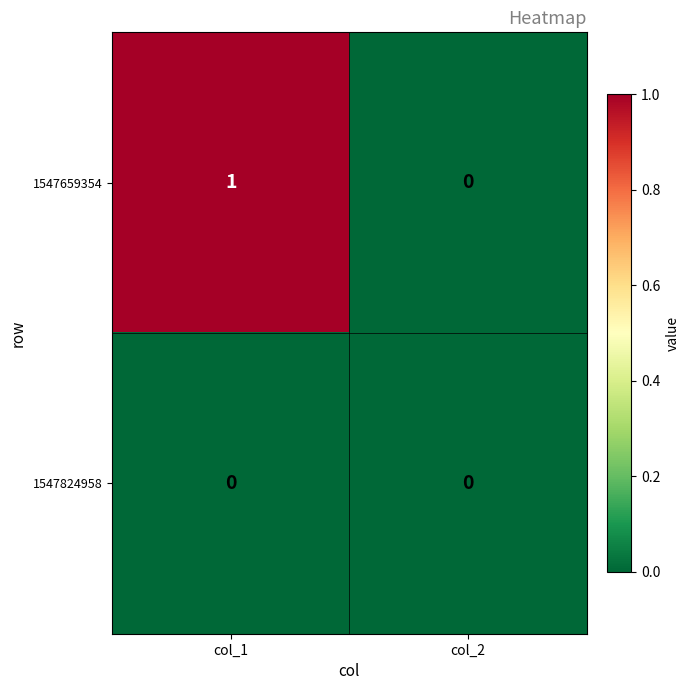

Rank the series by their average value, from highest to lowest.

1547659354, 1547824958